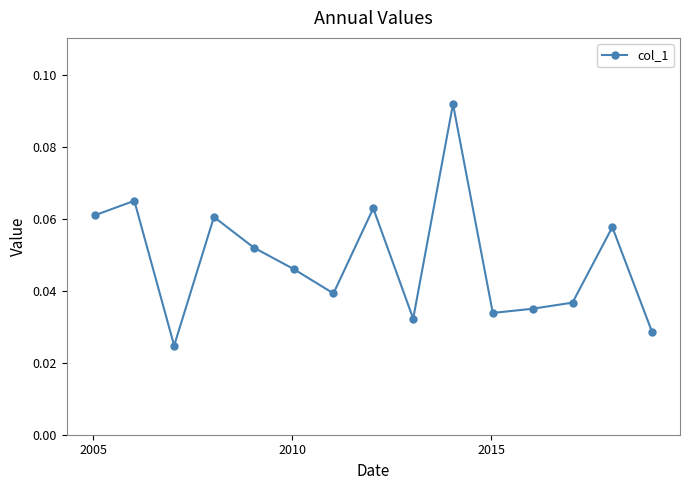

How many values are between 0 and 1?

15